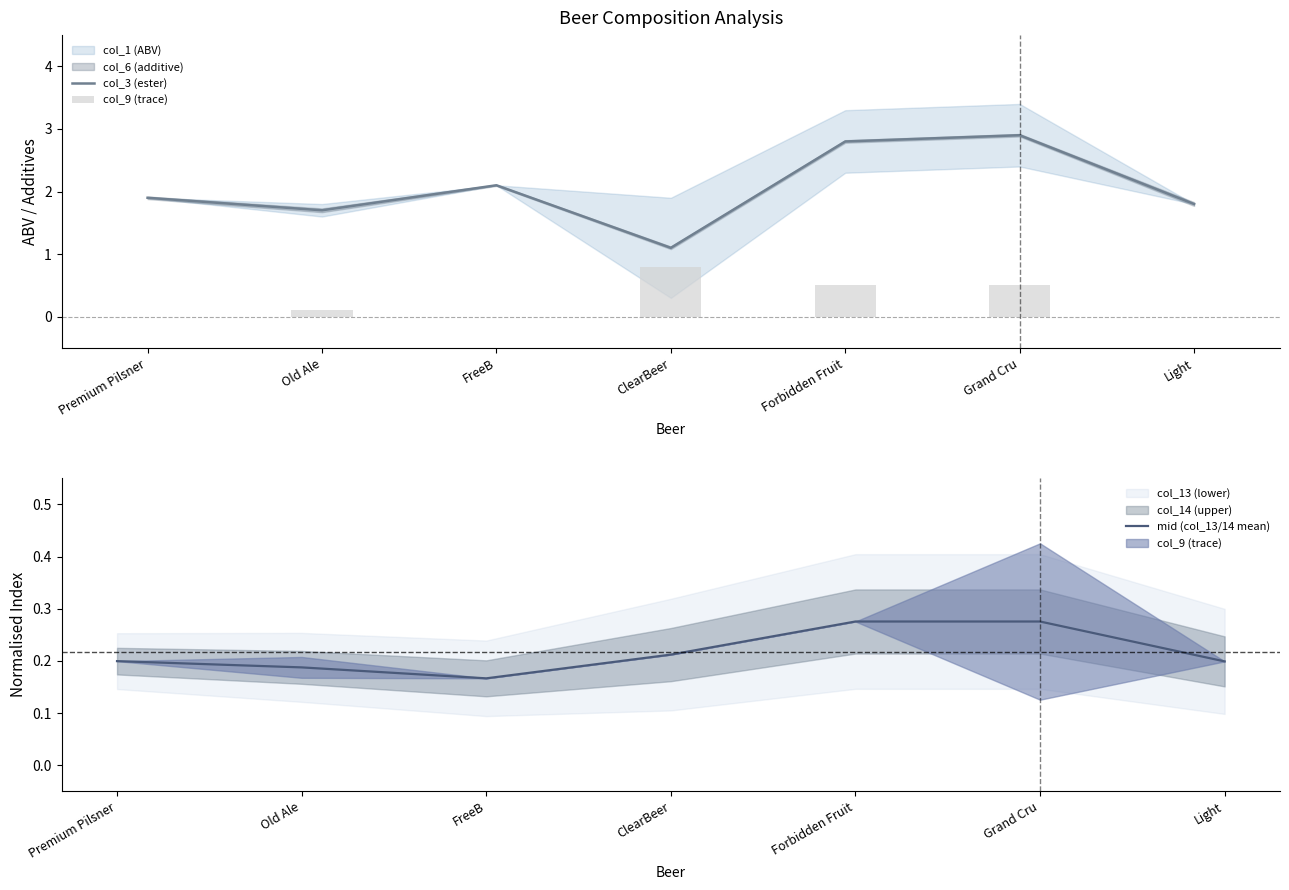

Which series has the largest range (max minus min)?

col_3 (ester)